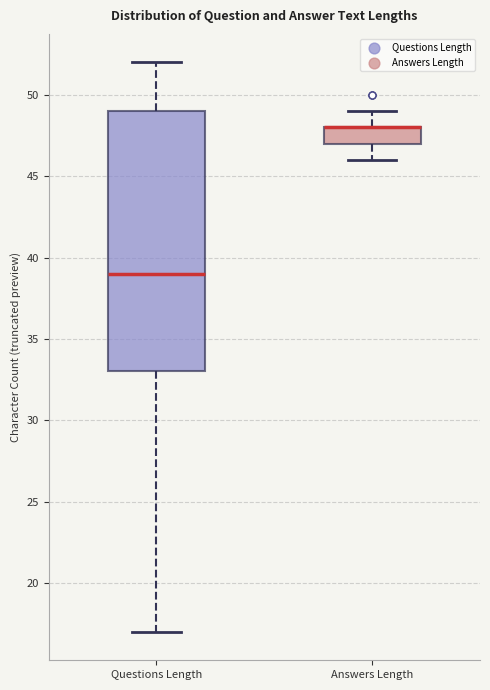

Which box is the tallest, from its lower edge to its upper edge?

Questions Length